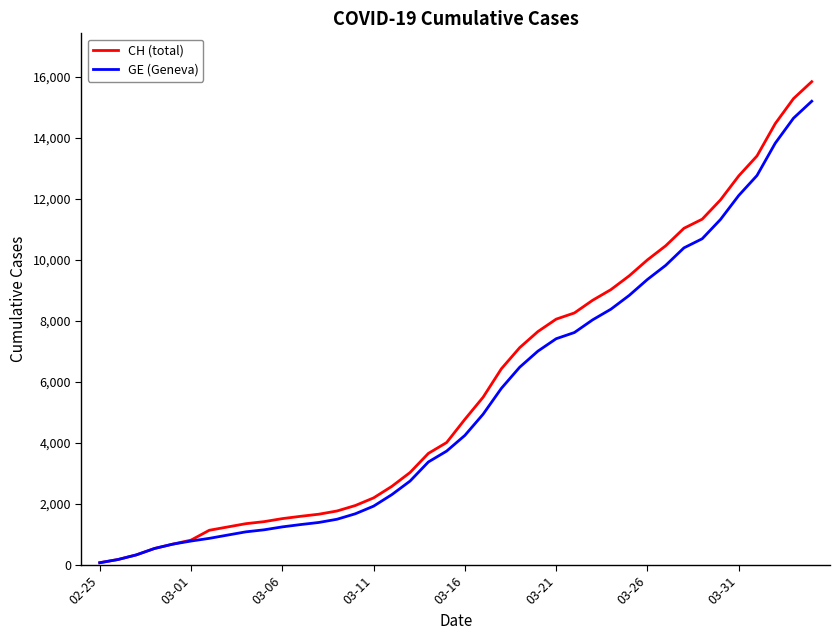

What is the greatest value displayed?

15850